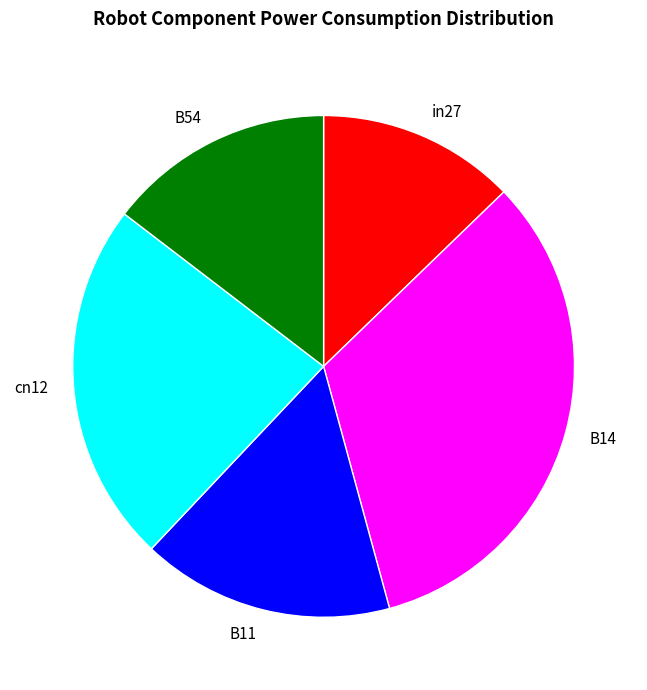

How many slices are in this pie chart?

5